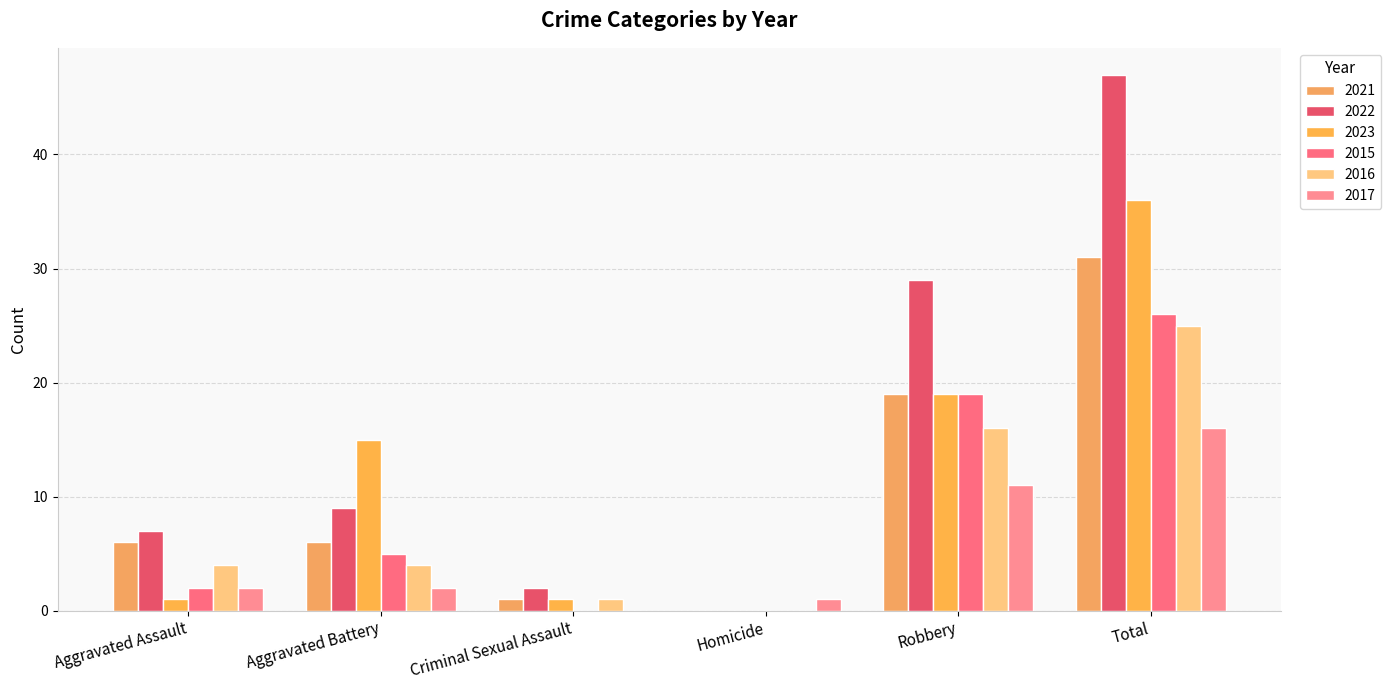

Reading left to right, list all the values displayed in this chart.

2021: Aggravated Assault=6	Aggravated Battery=6	Criminal Sexual Assault=1	Homicide=0	Robbery=19	Total=31
2022: Aggravated Assault=7	Aggravated Battery=9	Criminal Sexual Assault=2	Homicide=0	Robbery=29	Total=47
2023: Aggravated Assault=1	Aggravated Battery=15	Criminal Sexual Assault=1	Homicide=0	Robbery=19	Total=36
2015: Aggravated Assault=2	Aggravated Battery=5	Criminal Sexual Assault=0	Homicide=0	Robbery=19	Total=26
2016: Aggravated Assault=4	Aggravated Battery=4	Criminal Sexual Assault=1	Homicide=0	Robbery=16	Total=25
2017: Aggravated Assault=2	Aggravated Battery=2	Criminal Sexual Assault=0	Homicide=1	Robbery=11	Total=16